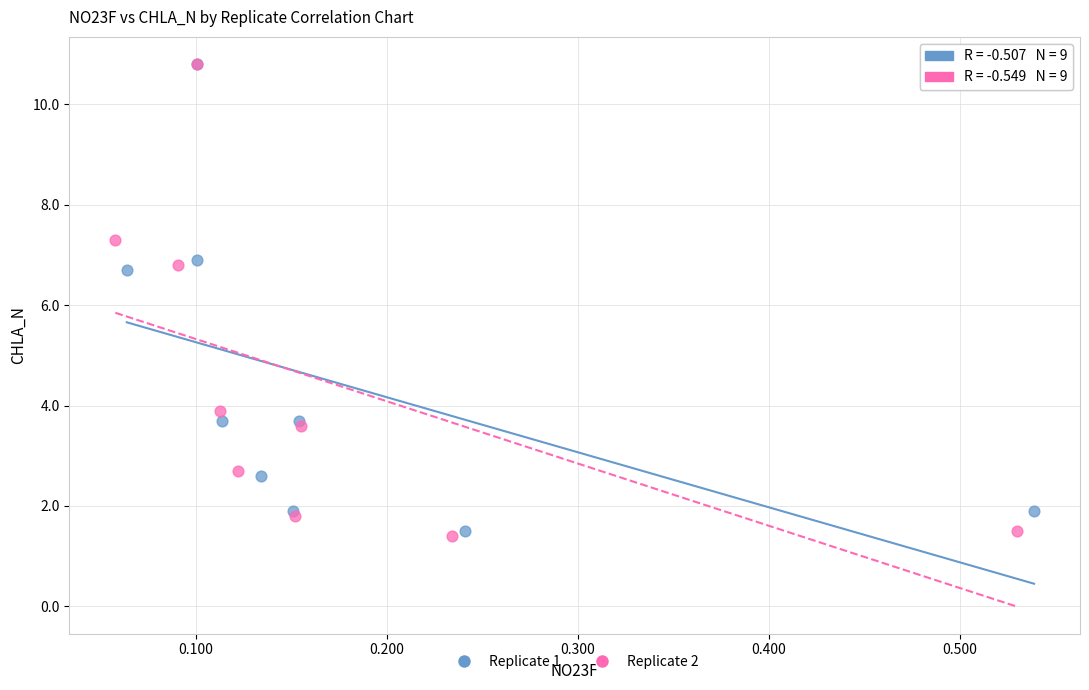

Which series has the widest spread of Y values?

Replicate 2